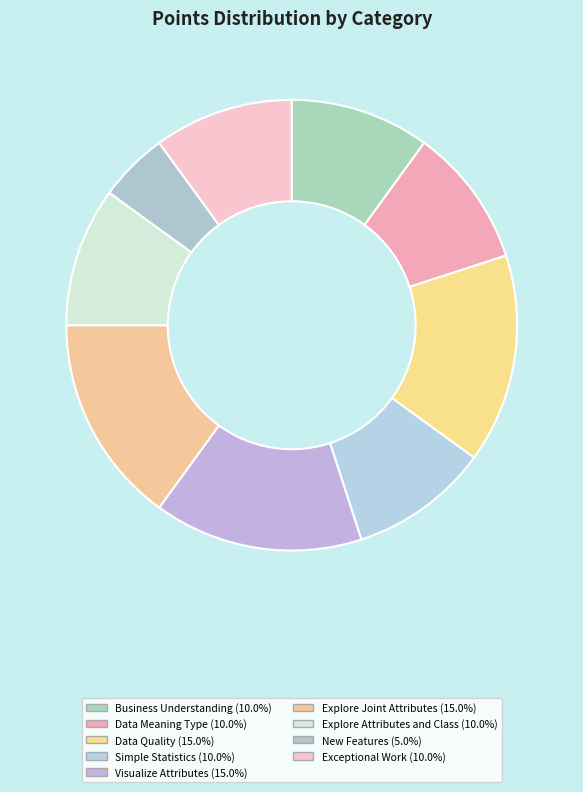

To the nearest percent, what is the difference between the largest and smallest slice percentages?

10%